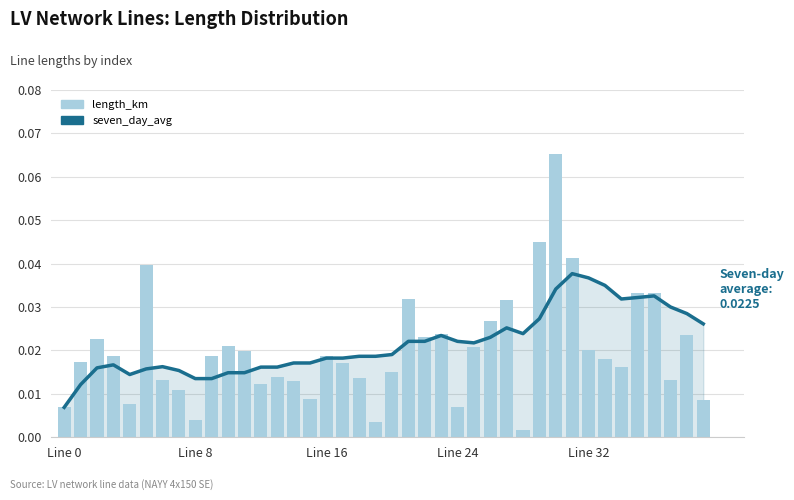

What is the label of the 18th bar from the left?

17